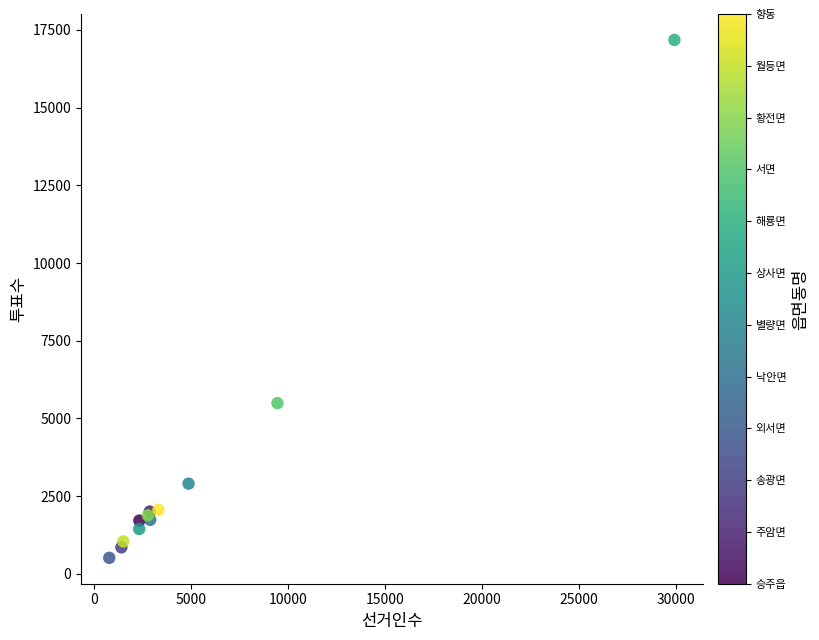

What Y value in the scatter plot is closest to 8847?

5494